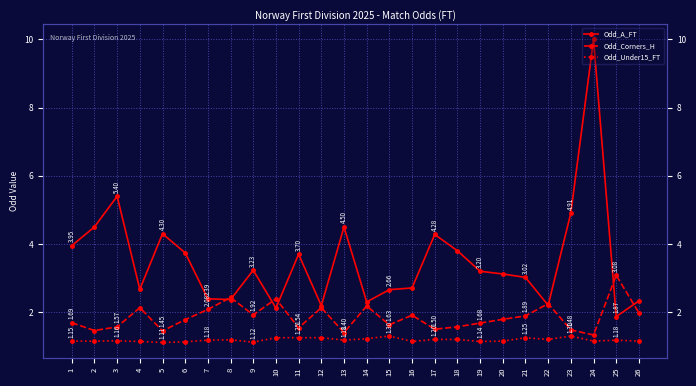

True or false: Odd_Corners_H has a value of 1.3 at 24.

True